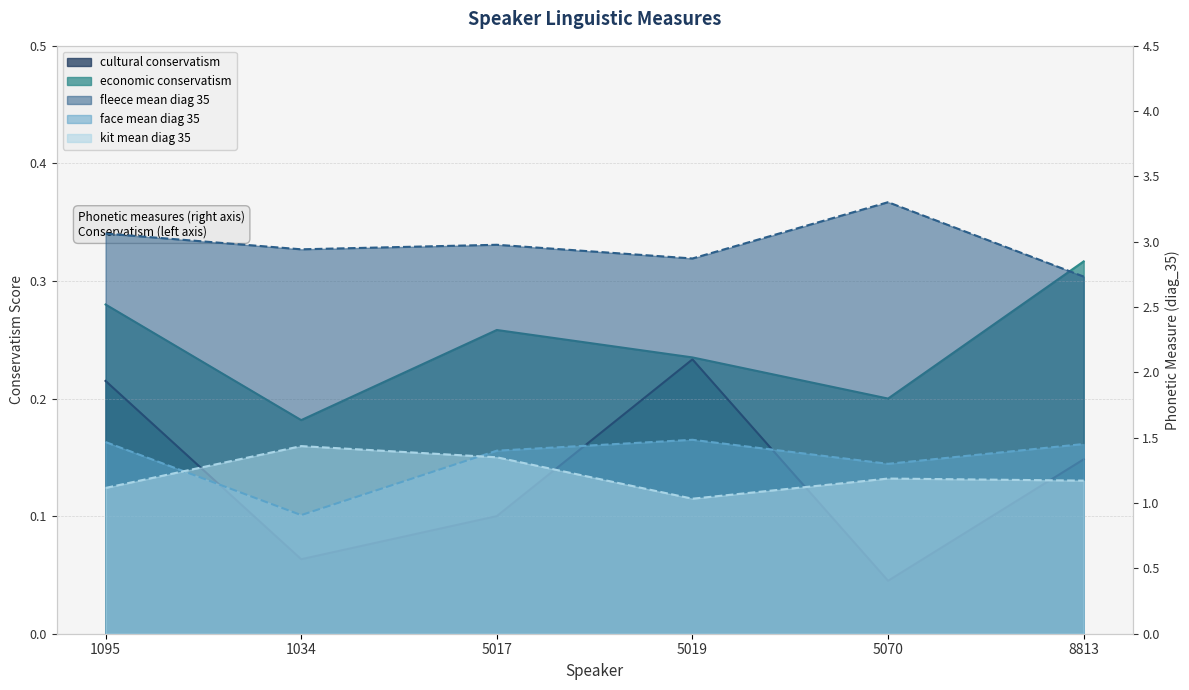

True or false: fleece_mean_diag_35 and face_mean_diag_35 intersect in this chart.

False